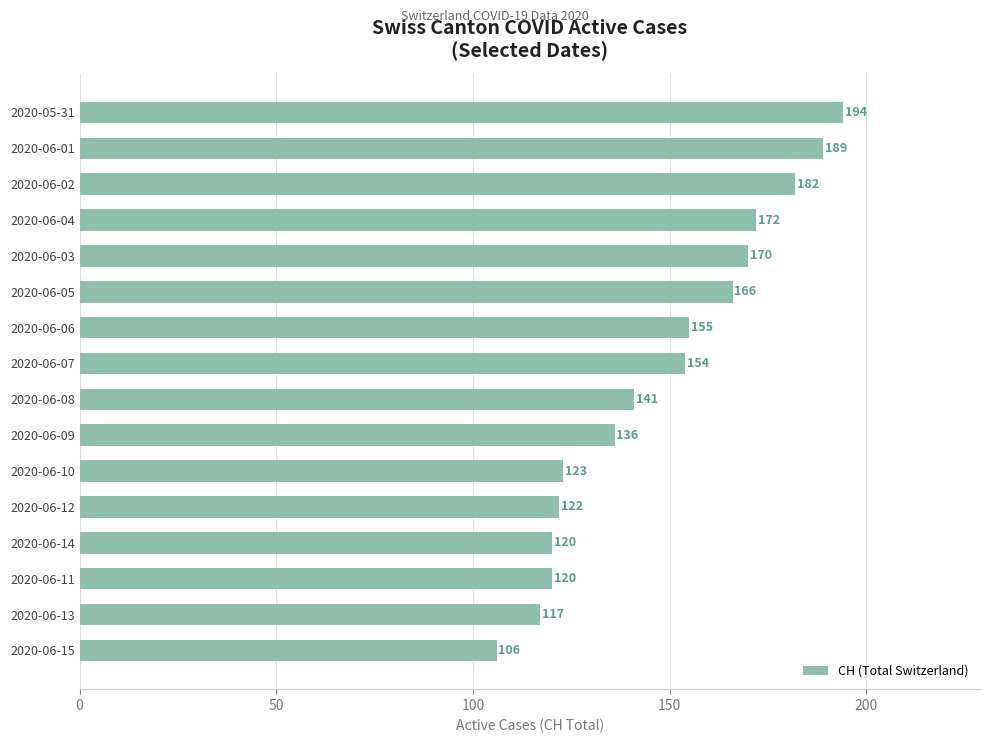

Between 2020-06-07 and 2020-06-09, which is larger?

2020-06-07